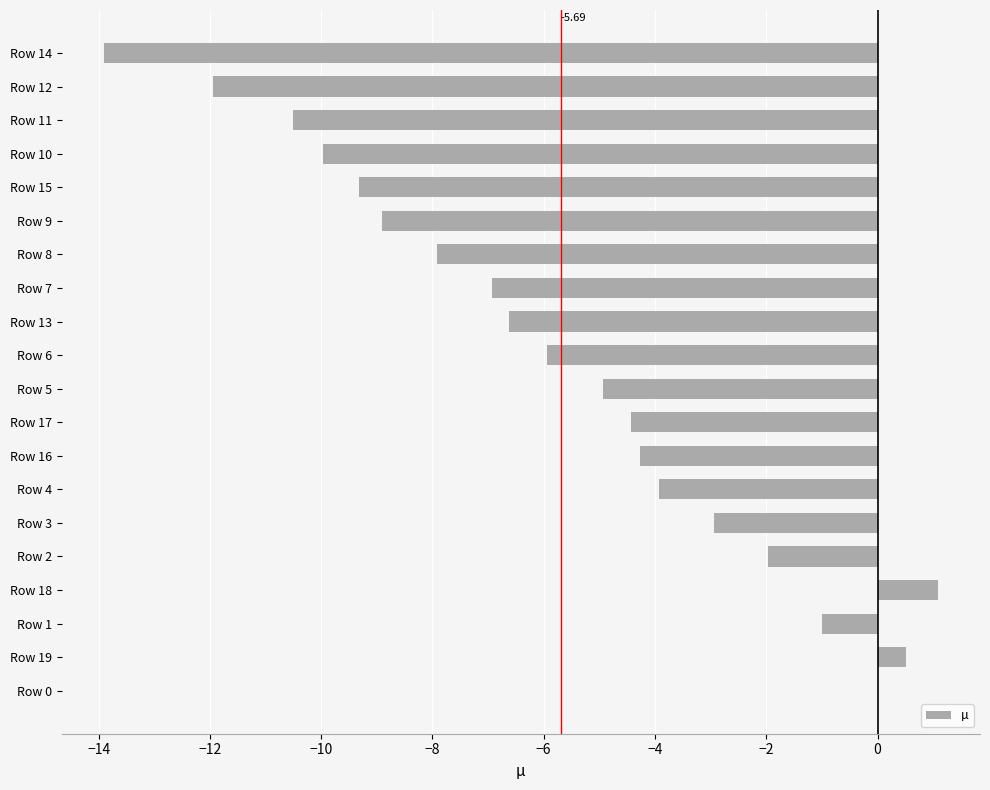

Are the bars horizontal?

Yes